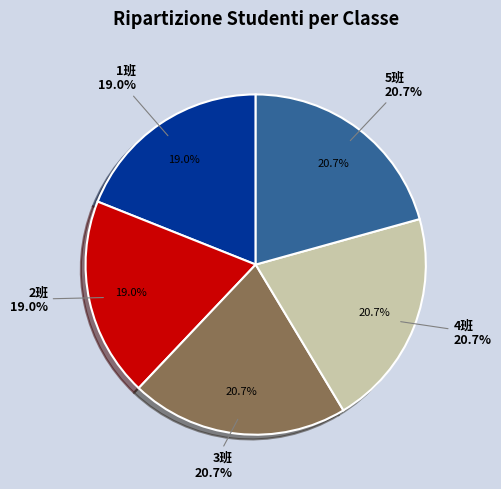

True or false: 2班 accounts for 19% of the total.

True